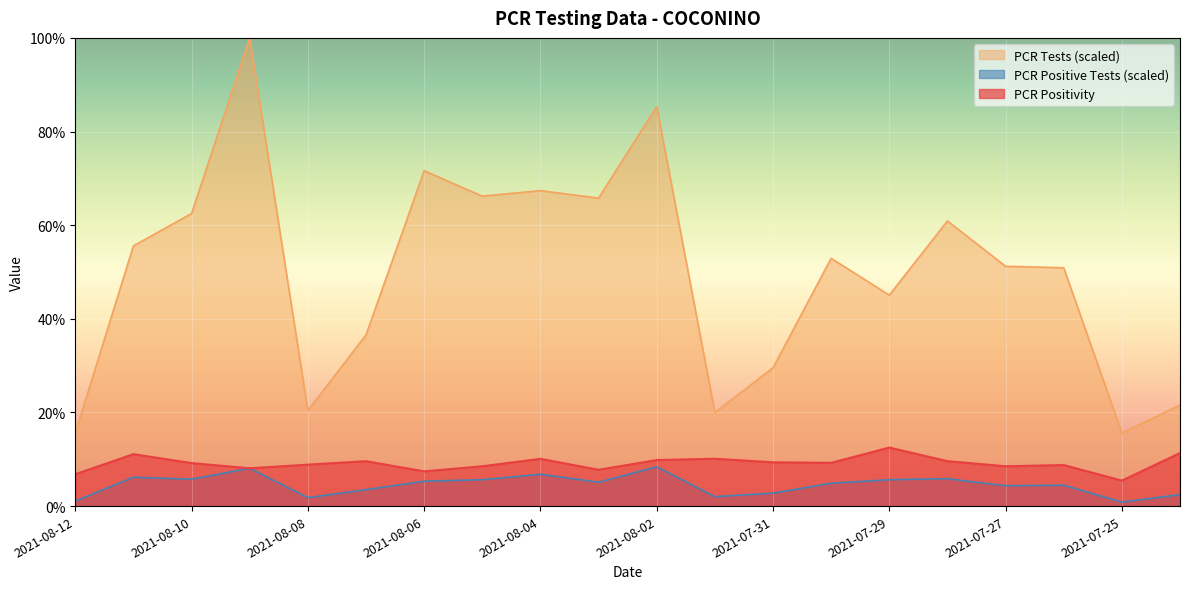

Which series changed the most between 2021-08-10 and 2021-07-29?

PCR Tests (scaled)